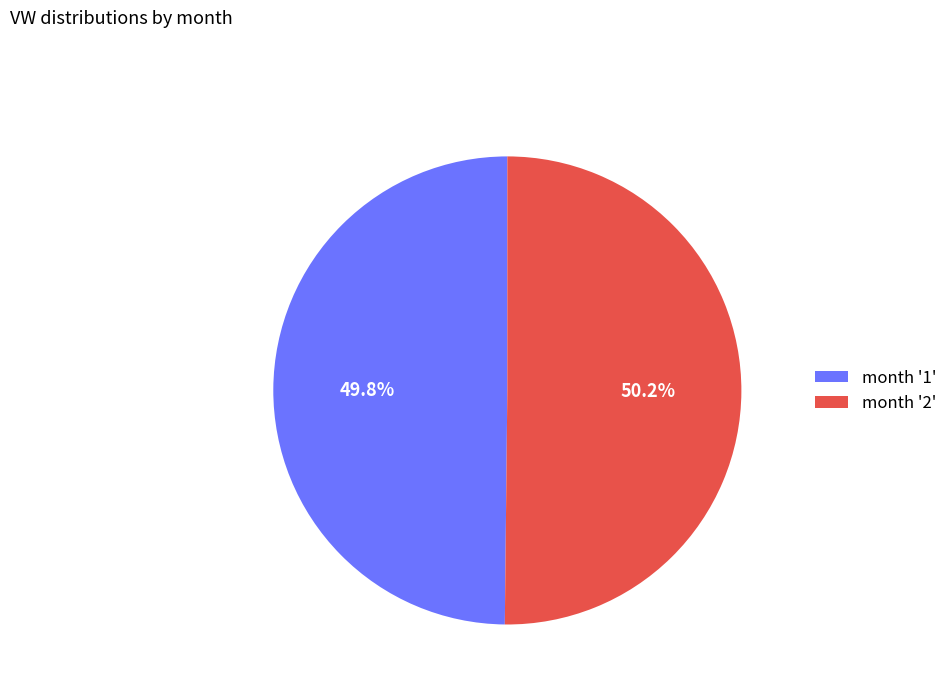

Is there any slice that represents more than half of the pie?

Yes